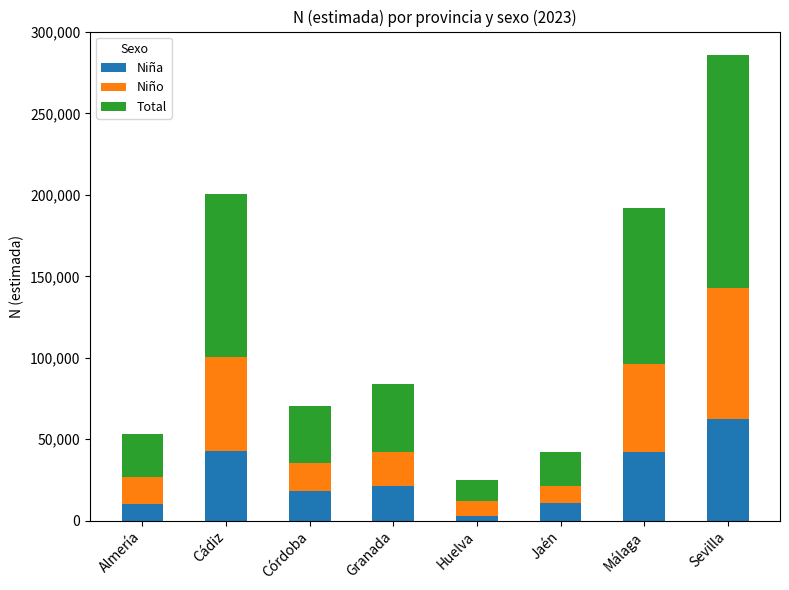

What is the total value across all series at Huelva?

24624